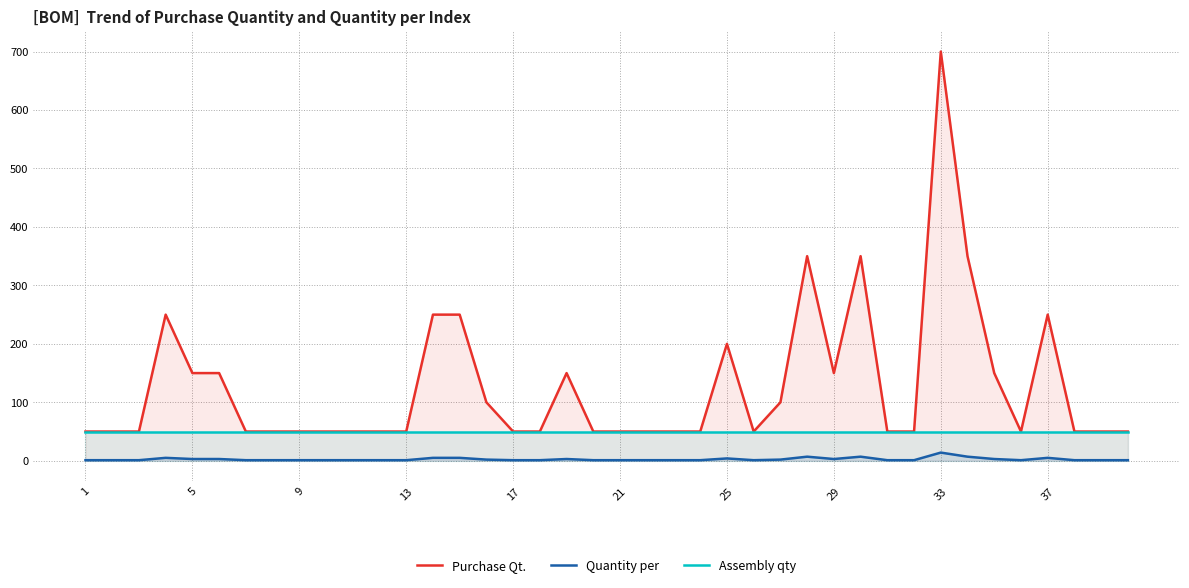

At how many categories does at least one series exceed 431?

1